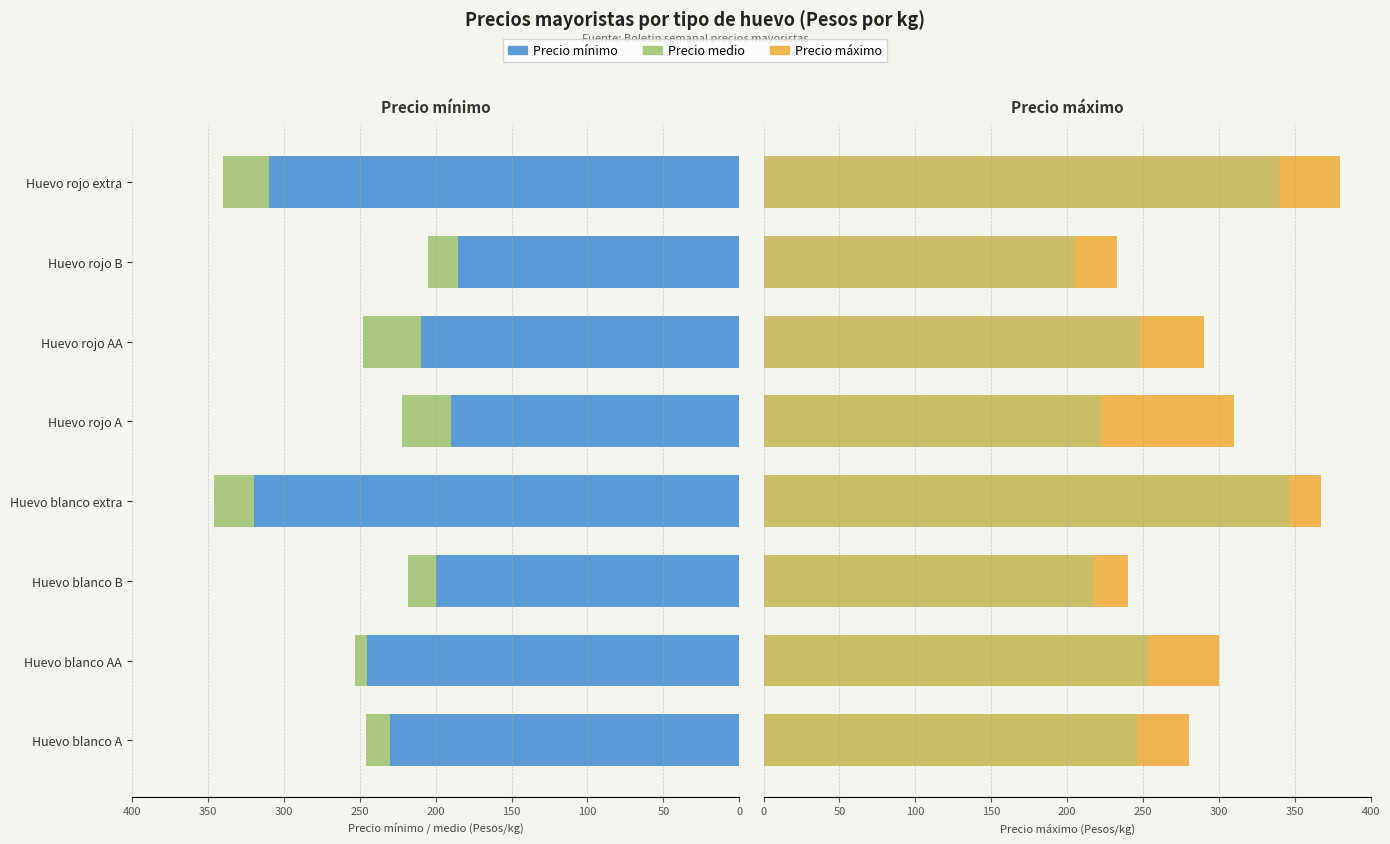

How many values in the Precio maximo series exceed 300?

3